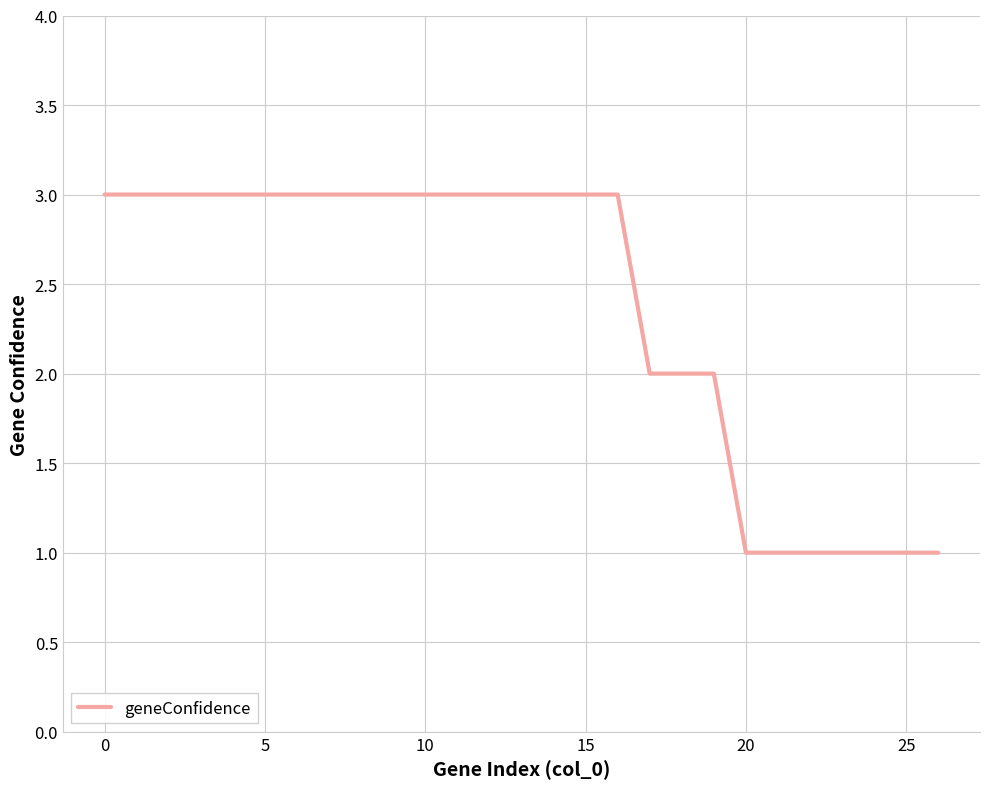

What is the greatest value displayed?

3